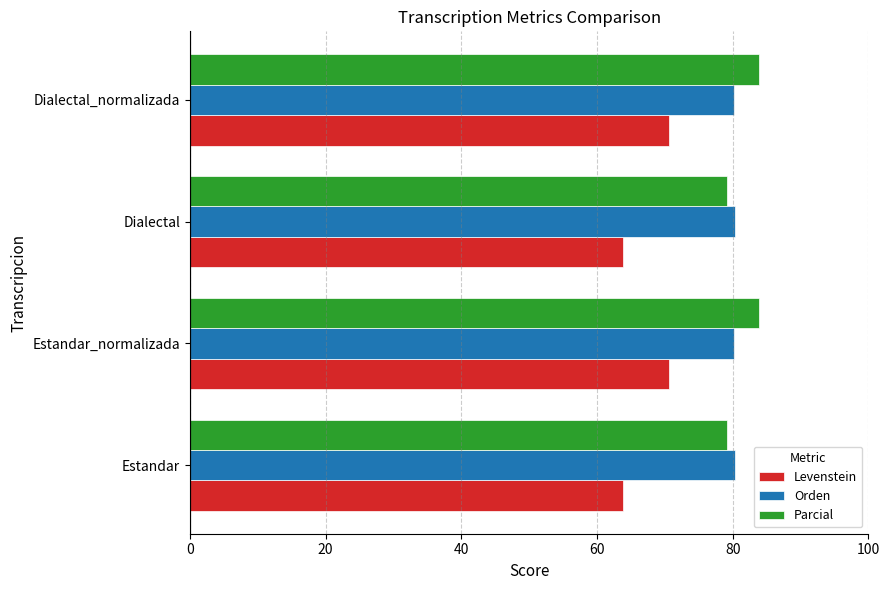

How many values in the Parcial series exceed 83?

2